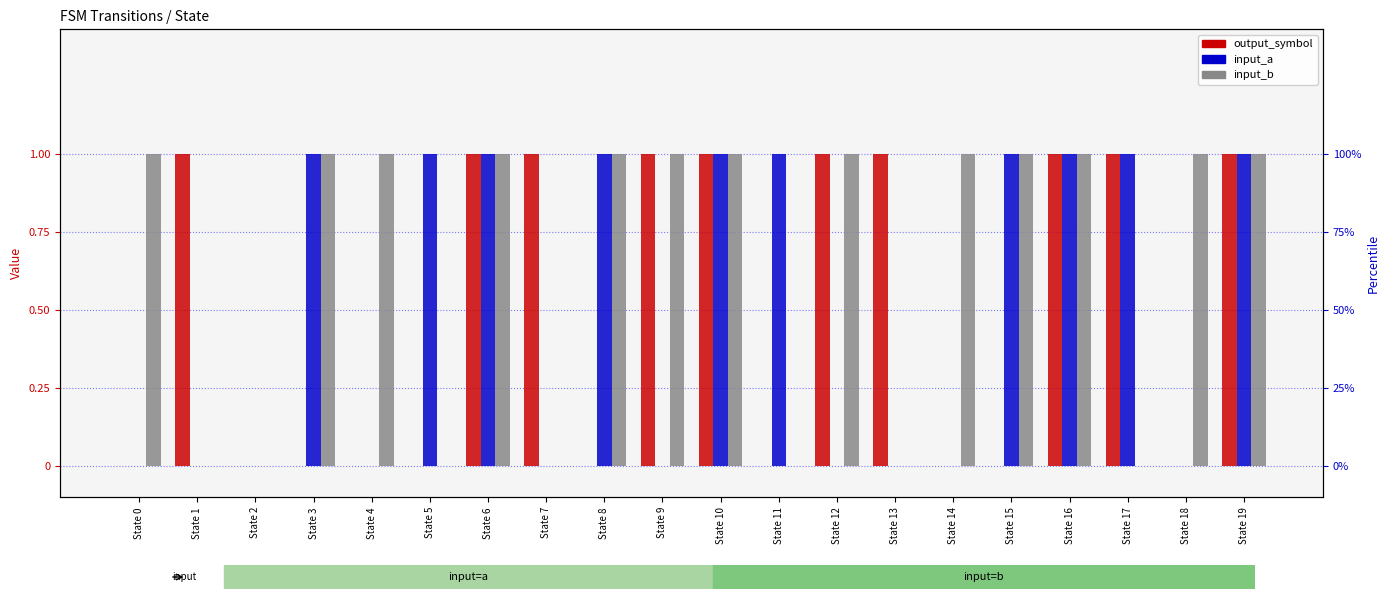

What is the total value across all series at State 12?

2